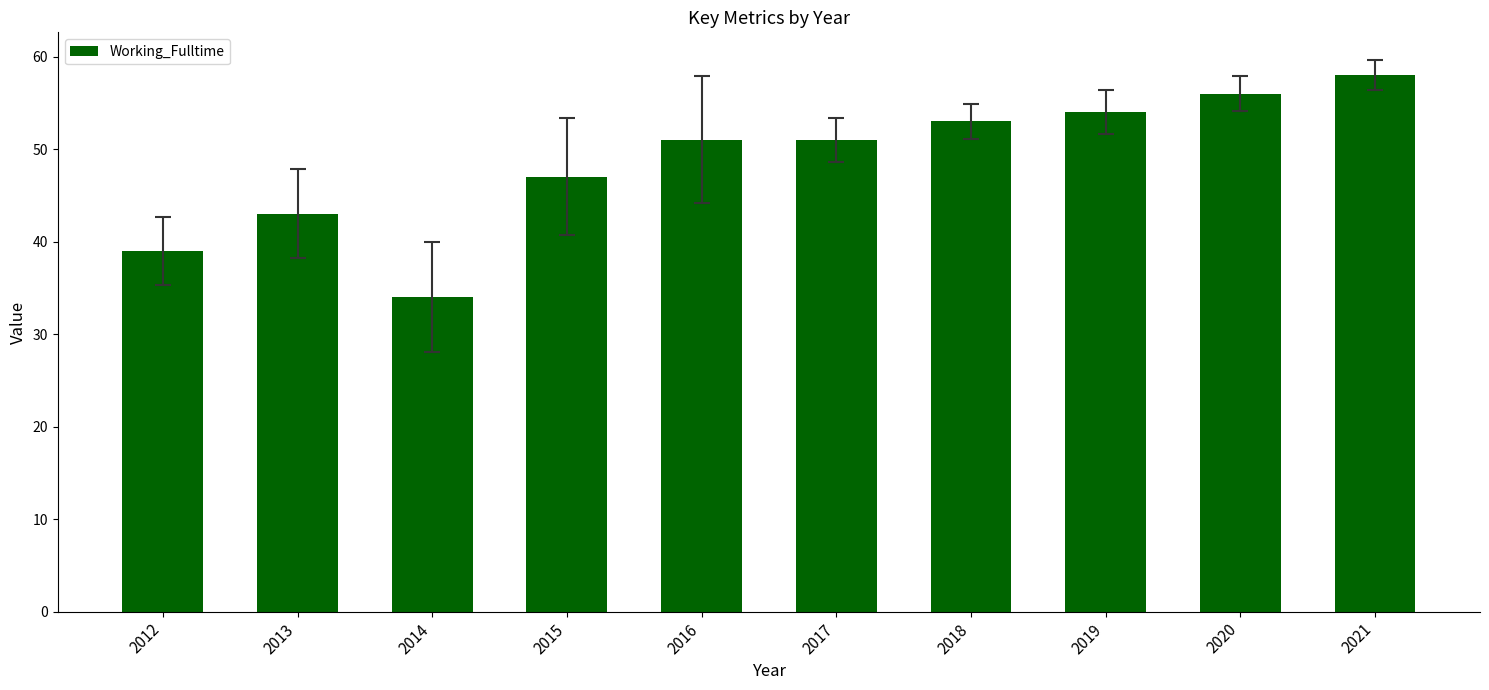

What is the approximate value at 2013?

43